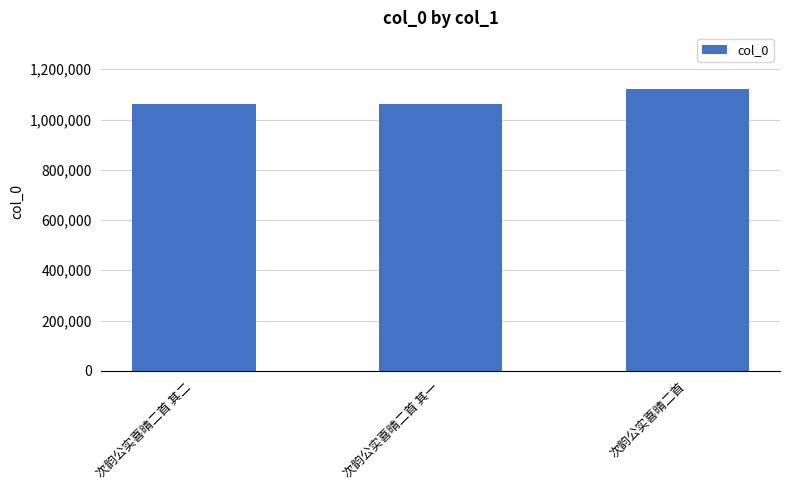

At which label is the value closest to 1092352?

次韵公实喜晴二首 其二